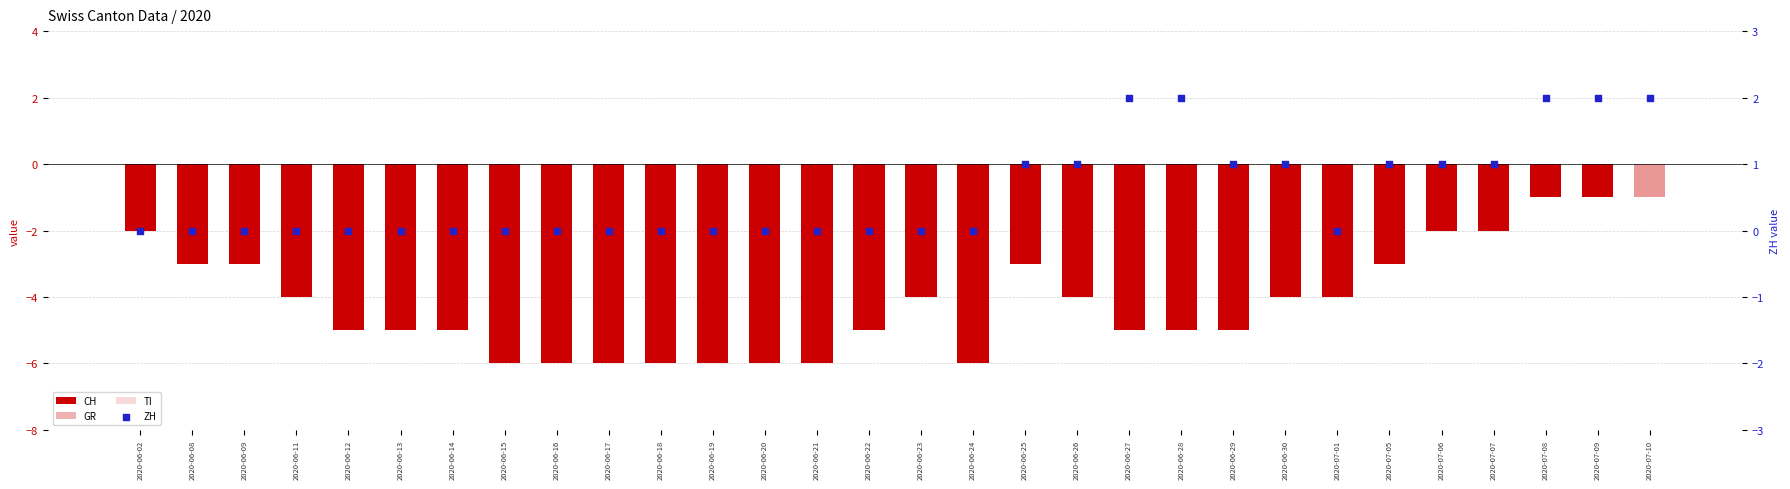

Is the value of ZH at 2020-06-13 greater than the value of TI at 2020-06-08?

No